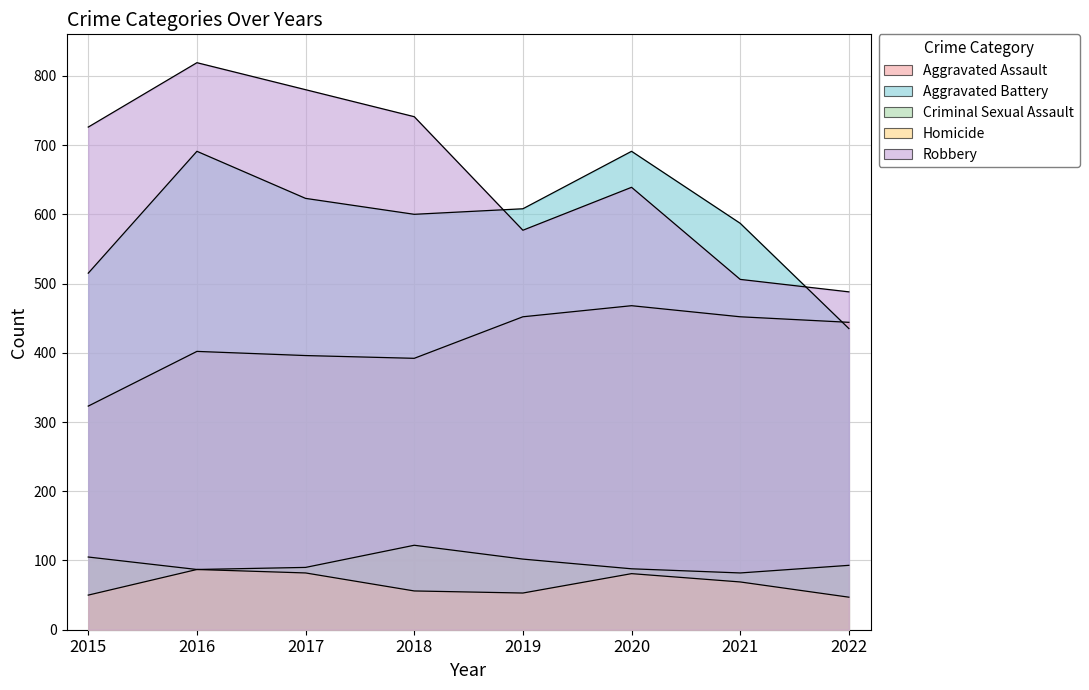

At which category does Aggravated Battery reach its first local valley?

2018